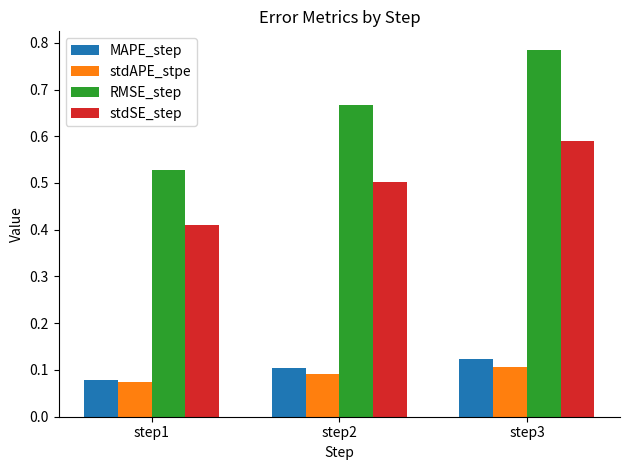

Which series has the largest range (max minus min)?

RMSE_step